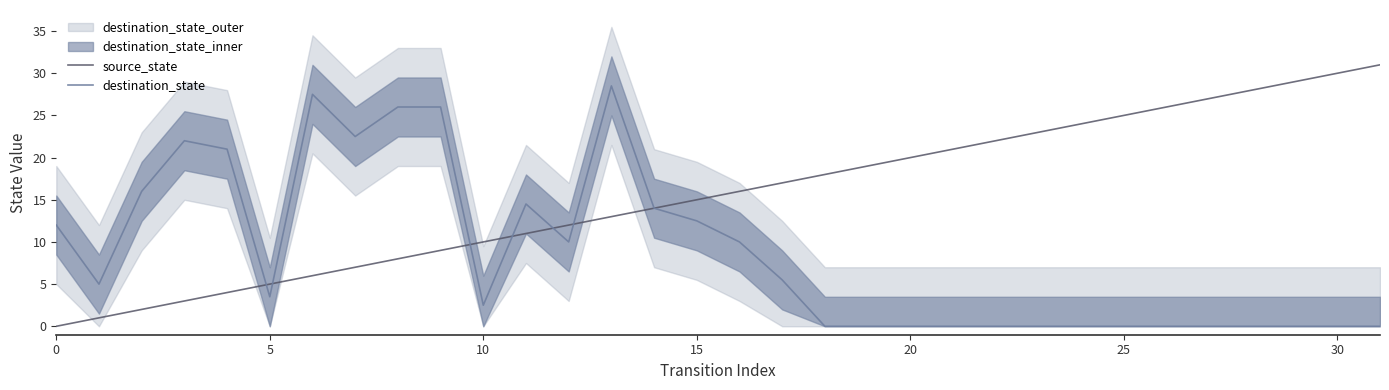

What is the label of the 20th point from the right?

12